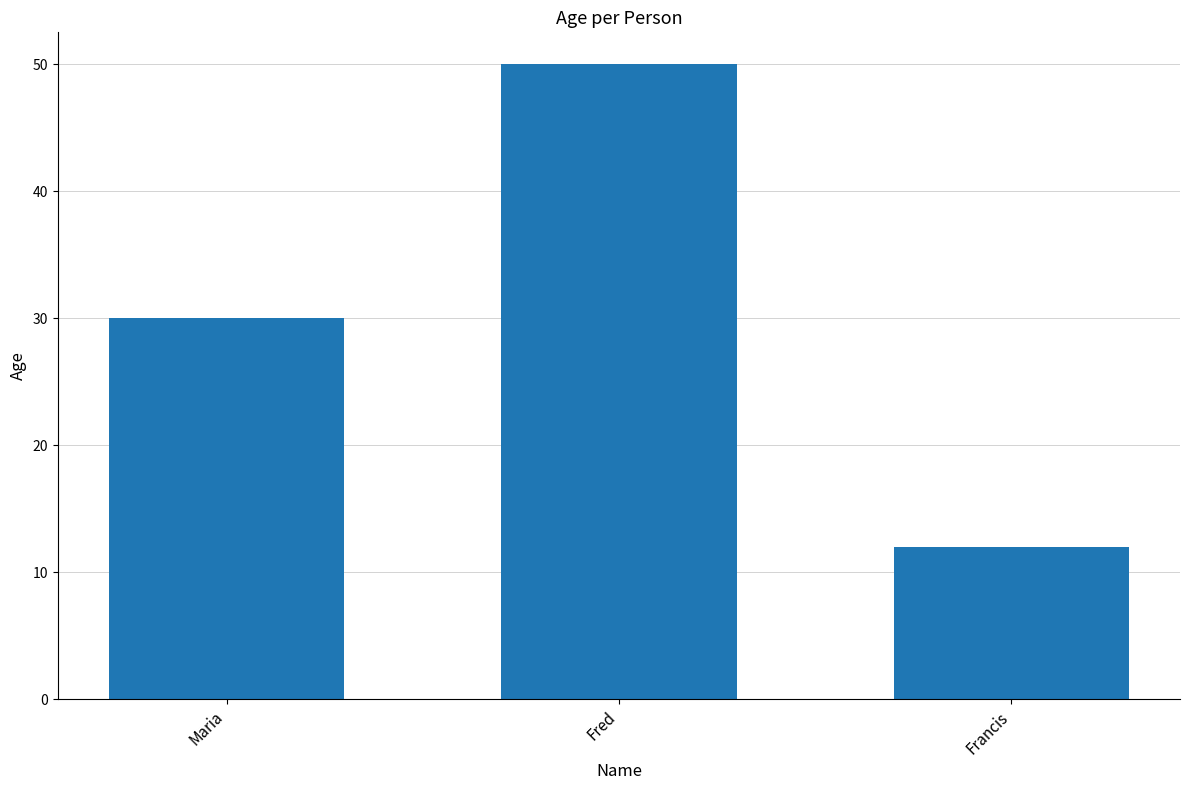

What is the value of the 3rd bar from the left?

12